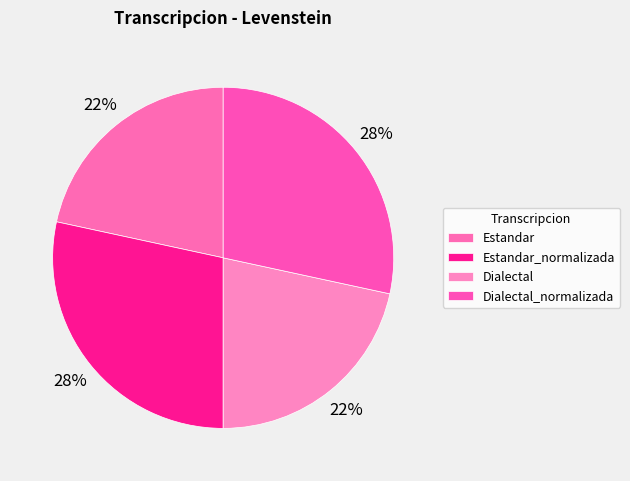

How many slices are in this pie chart?

4